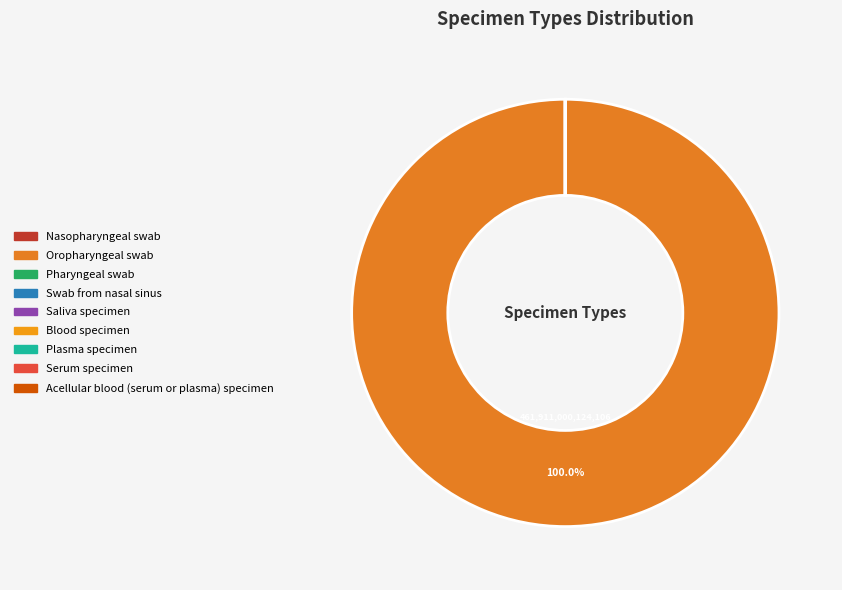

How many slices are in this pie chart?

9